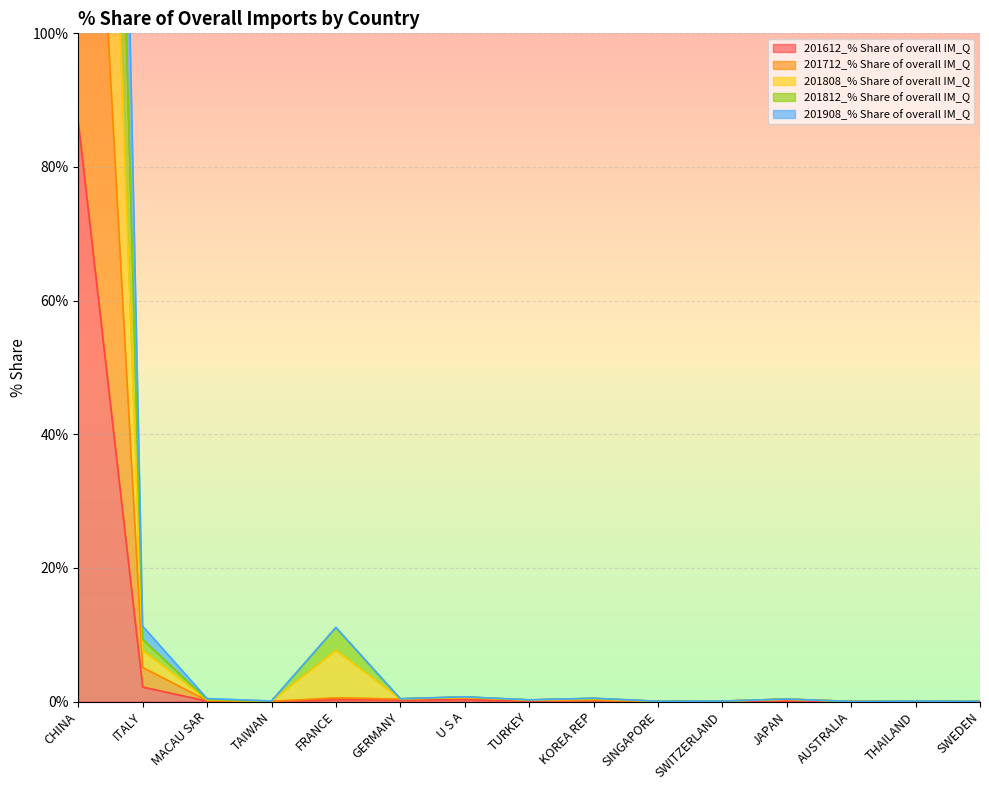

Does the chart display data point markers on the line(s)?

No